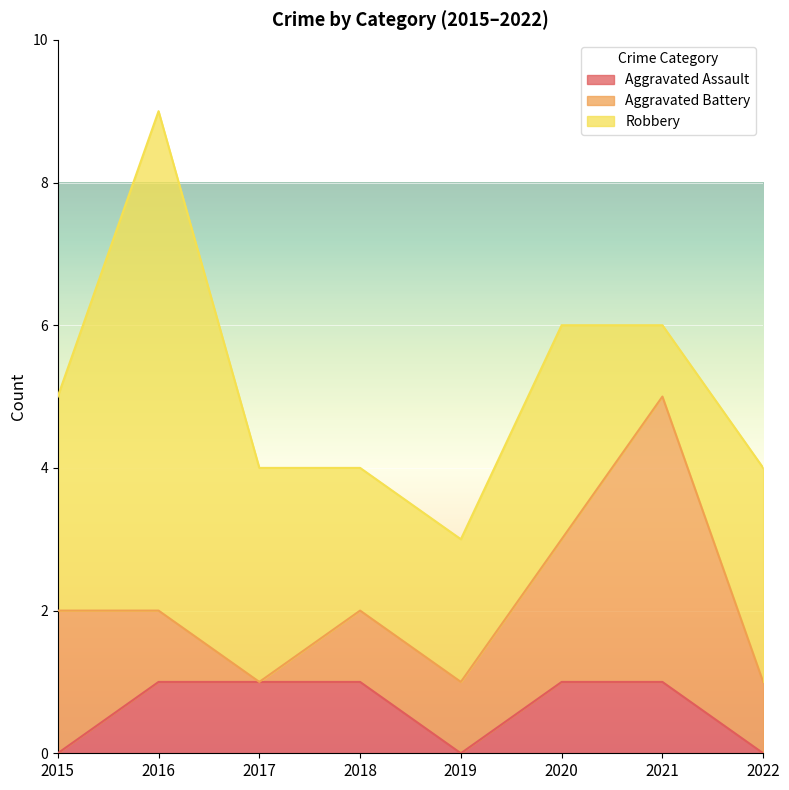

List the labels in order of Aggravated Assault value, largest first.

2016, 2017, 2018, 2020, 2021, 2015, 2019, 2022